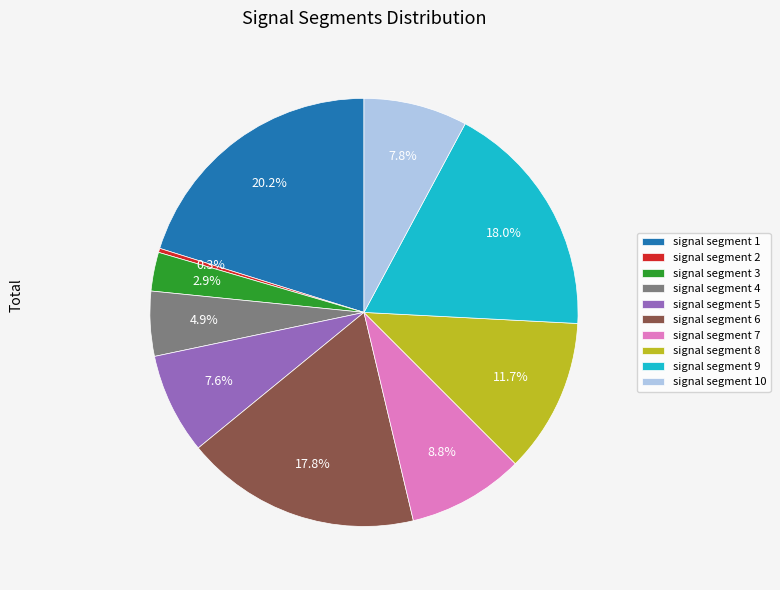

How many slices are in this pie chart?

10